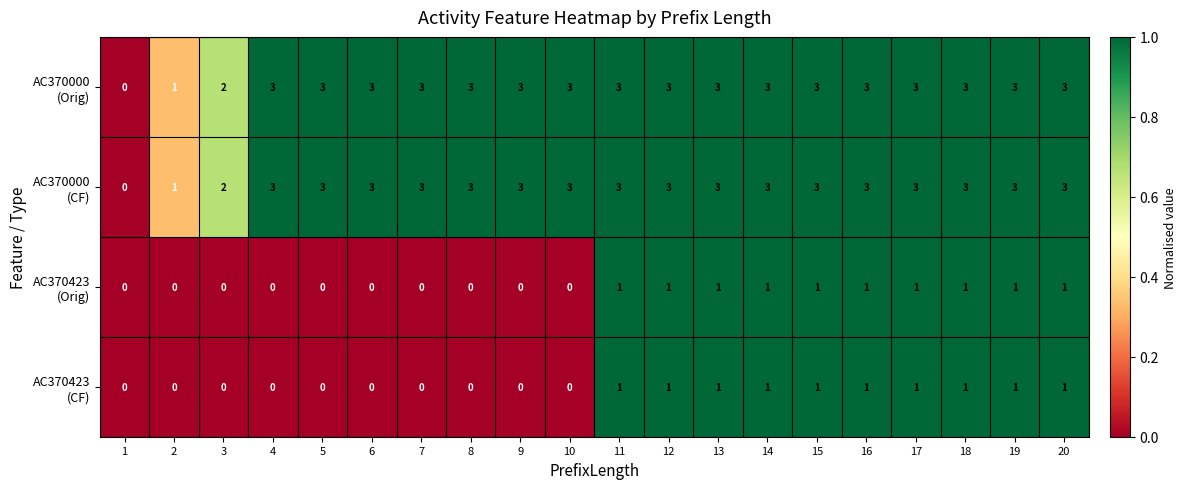

What is the greatest value displayed?

3